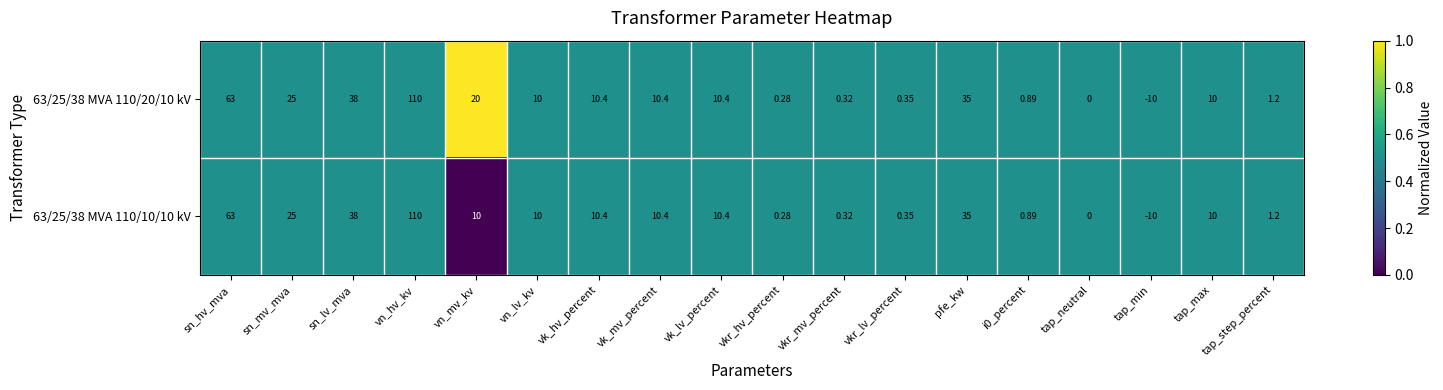

Is the value of 63/25/38 MVA 110/20/10 kV at sn_hv_mva greater than the value of 63/25/38 MVA 110/10/10 kV at tap_max?

Yes